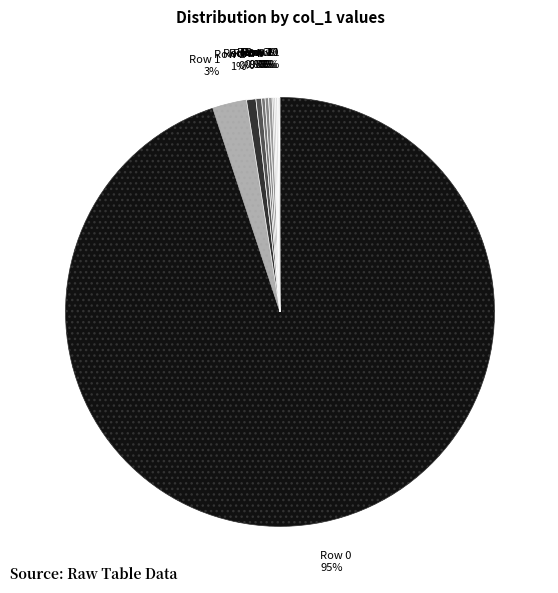

To the nearest percent, what is the average slice percentage?

8%